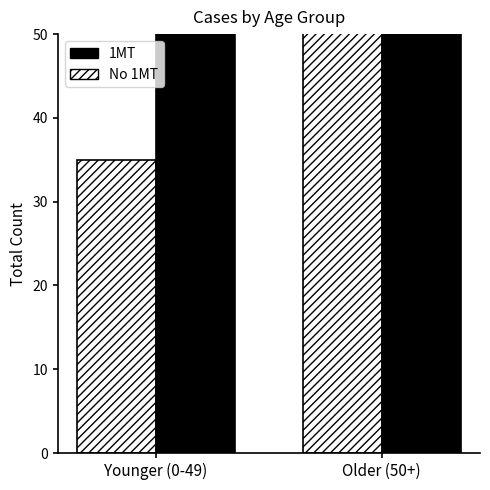

What is the total value across all series at Older (50+)?

391